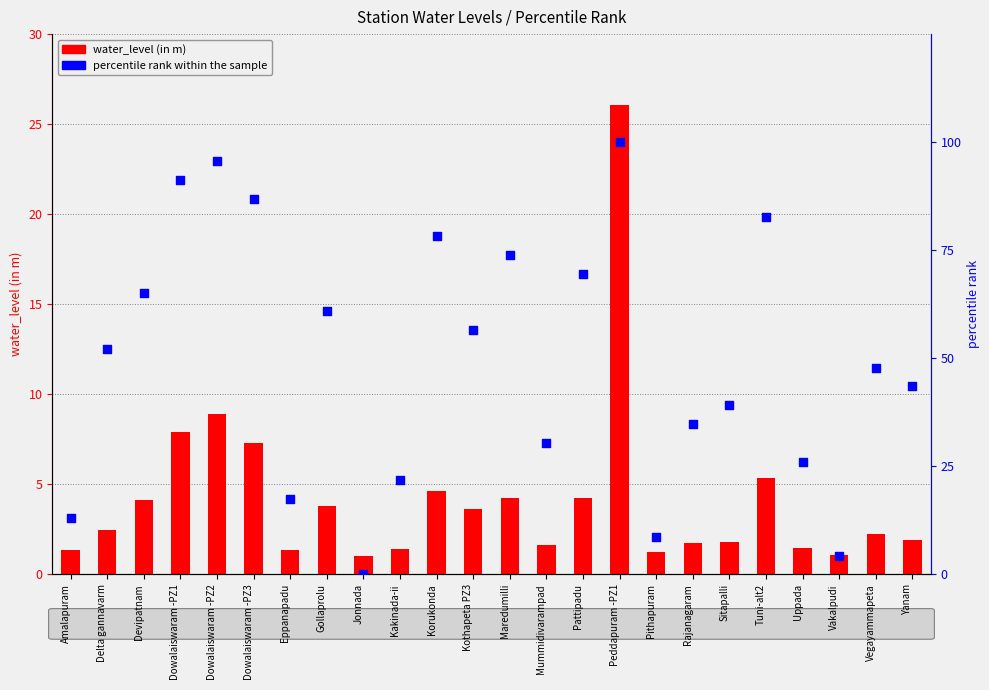

At how many categories does at least one series exceed 61?

9